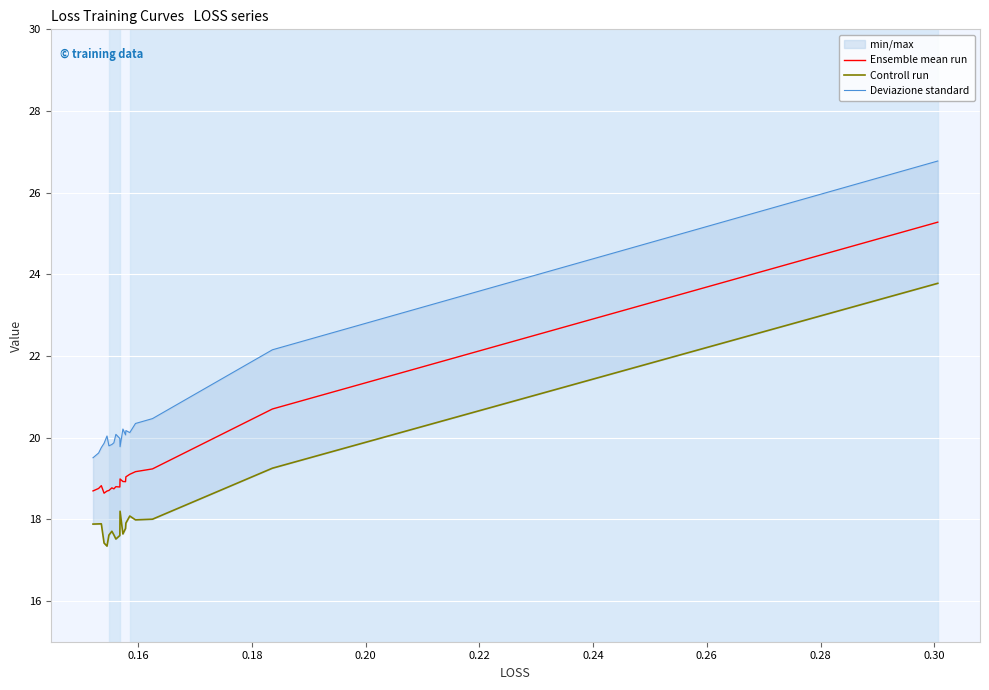

At how many categories does at least one series exceed 17?

19